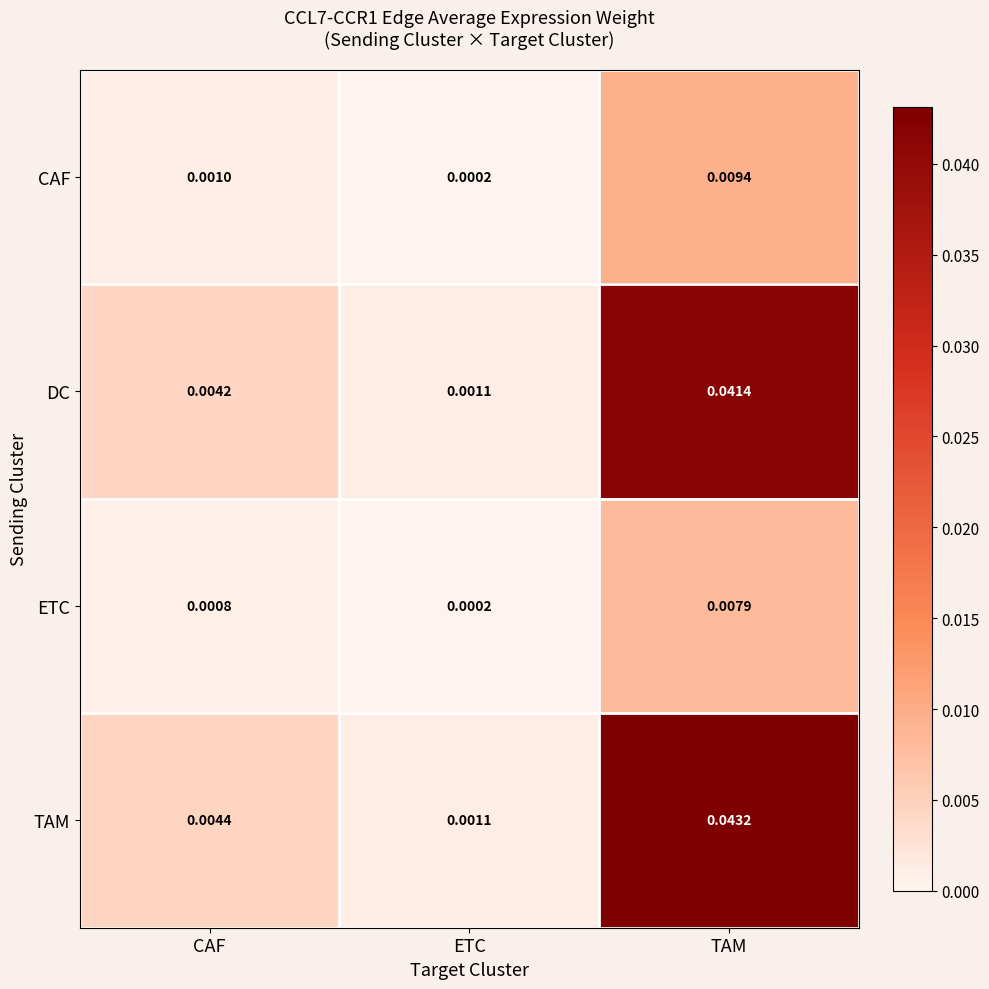

Rank the categories by ETC value from highest to lowest.

TAM, CAF, ETC